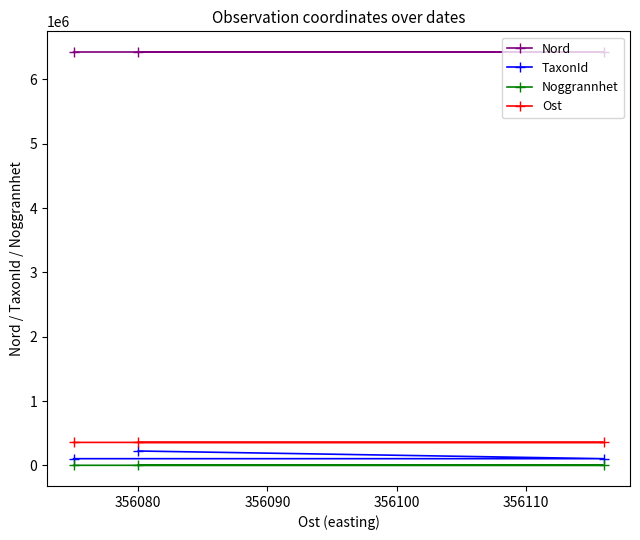

Reading left to right, extract all data points from this chart.

Nord: 6427509	6427424	6427513
TaxonId: 103020	103055	222412
Noggrannhet: 10	10	5
Ost: 356075	356116	356080